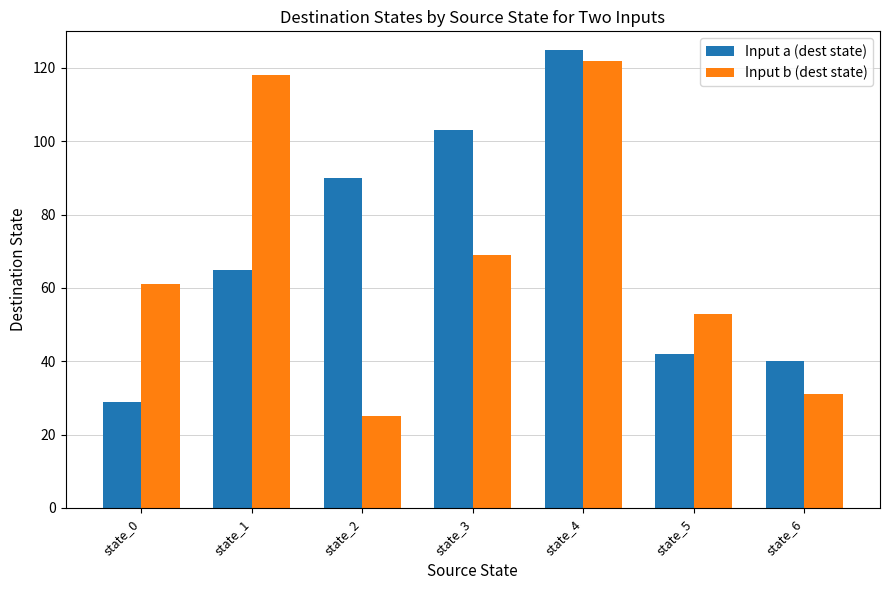

Which category has the lowest value in the Input b (dest state) series?

state_2